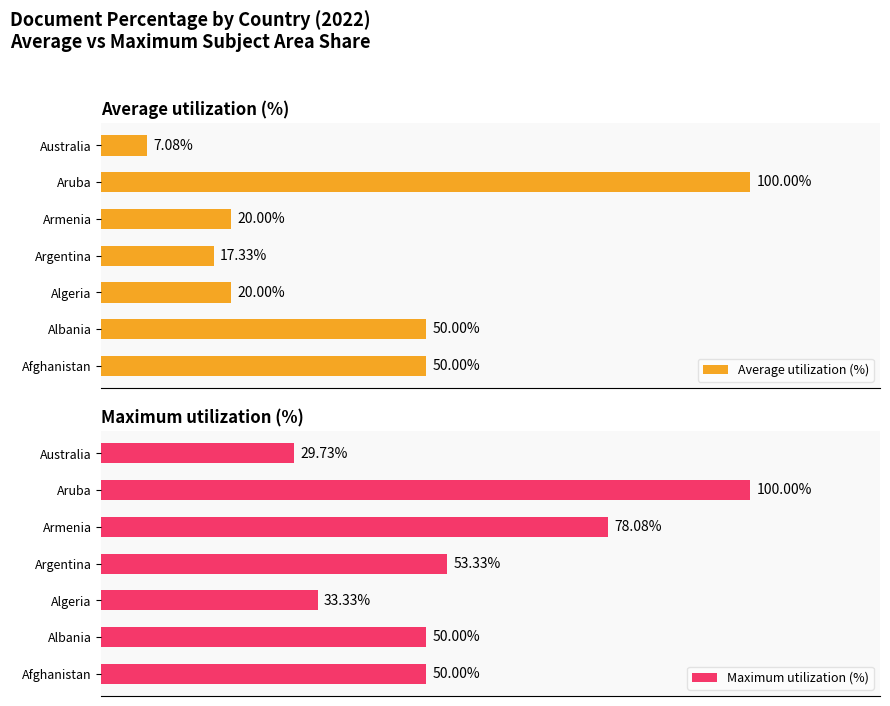

Does the chart contain any negative values?

No